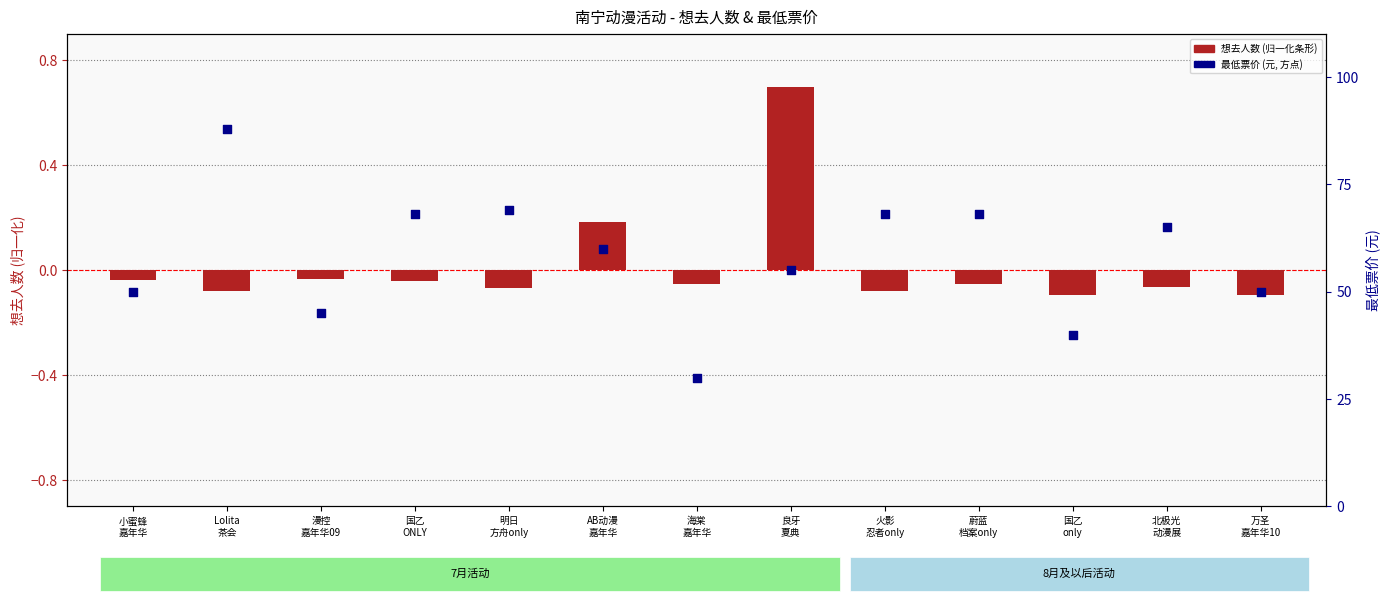

Which series contains the highest Y value?

最低票价(元)